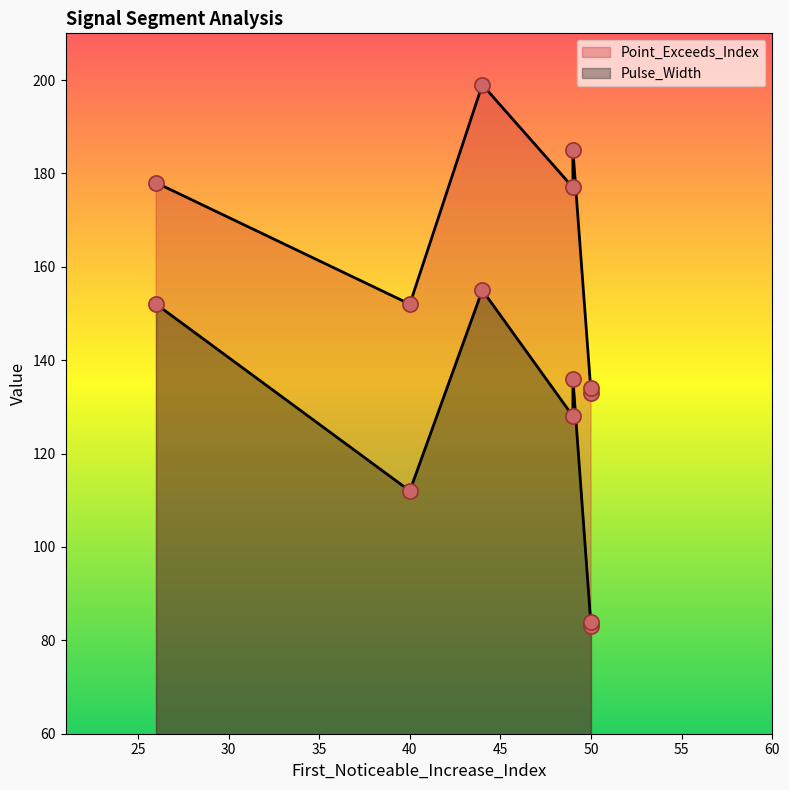

What are all the series names shown in the legend?

Point_Exceeds_Index, Pulse_Width